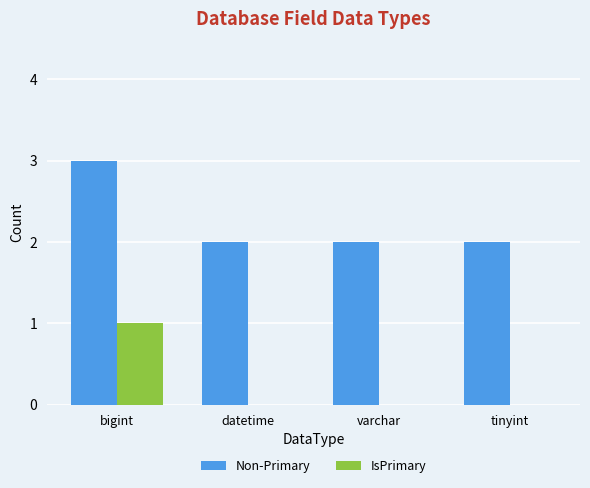

Is the value of IsPrimary at datetime greater than the value of Non-Primary at bigint?

No